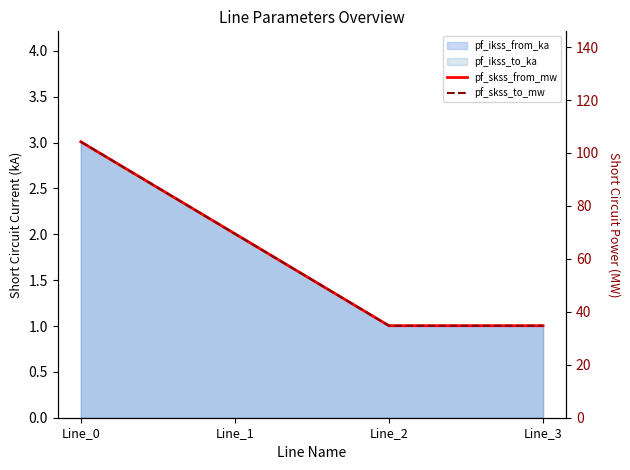

Is it true that pf_skss_to_mw equals 104.2 at Line_0?

True